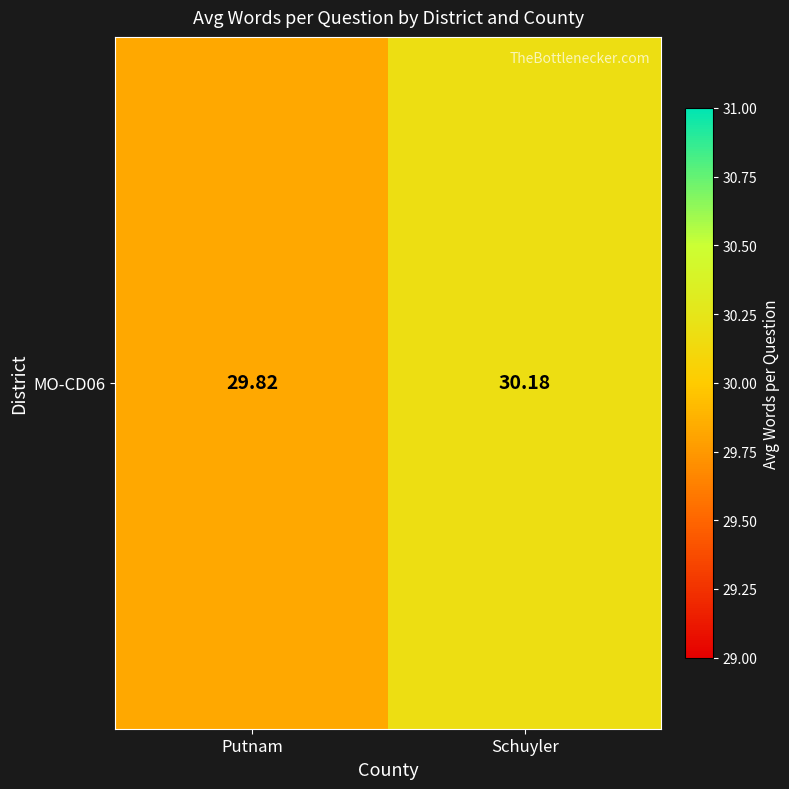

Rank the categories by value from lowest to highest.

Putnam, Schuyler